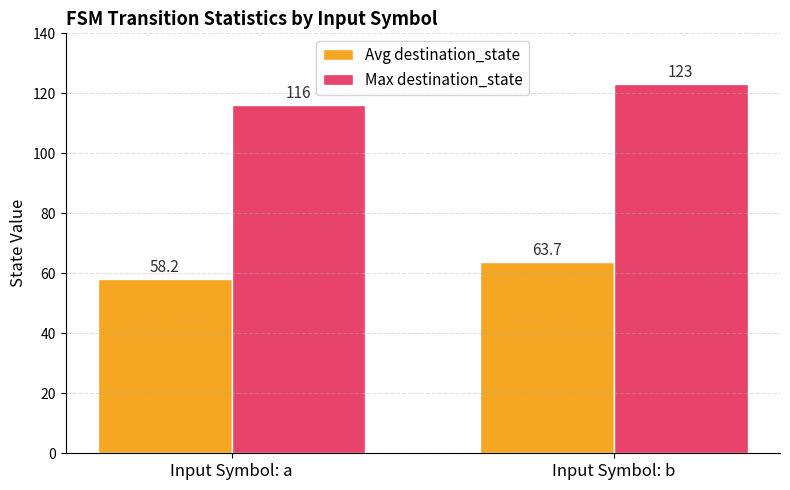

What is the difference between the maximum and minimum values in the Max destination_state series?

7.0